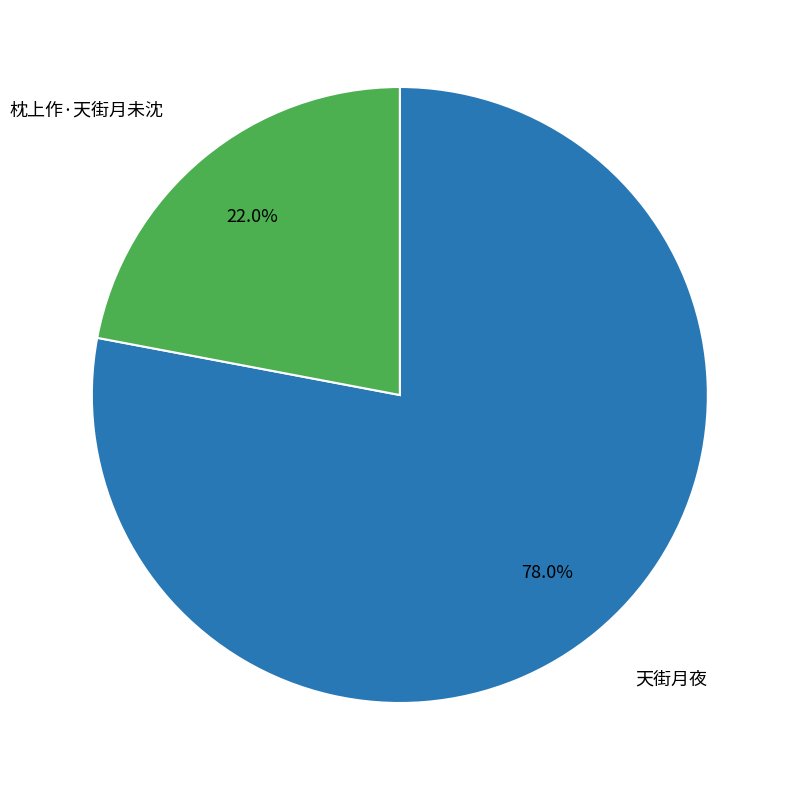

Is there any slice that represents more than half of the pie?

Yes